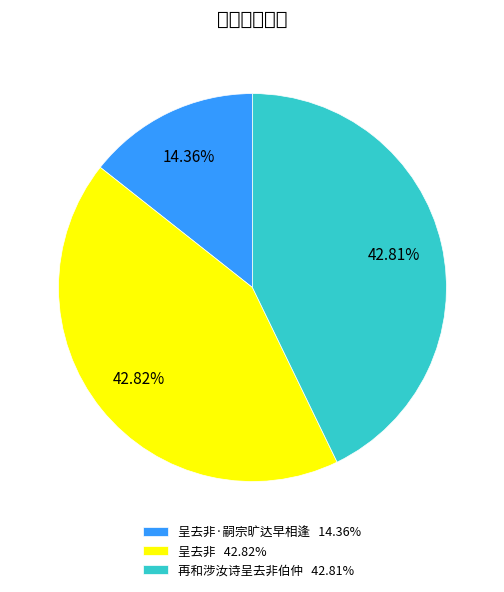

Does any single category account for the majority?

No